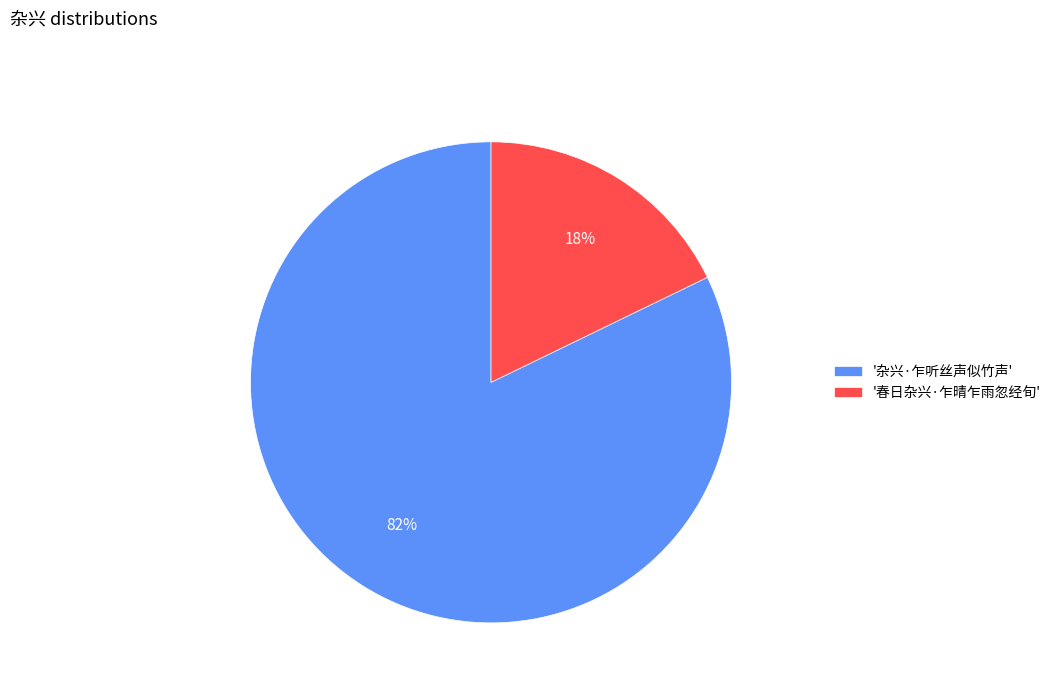

Rank the categories by value from lowest to highest.

'春日杂兴·乍晴乍雨忽经旬', '杂兴·乍听丝声似竹声'